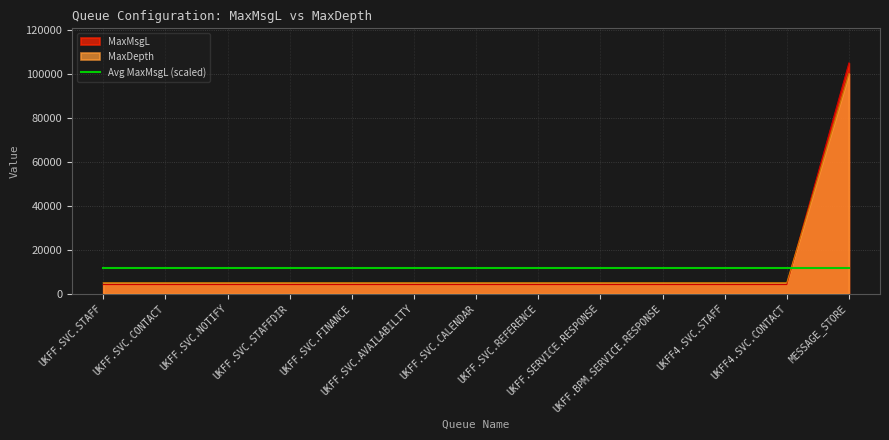

How many lines are shown in the chart?

3